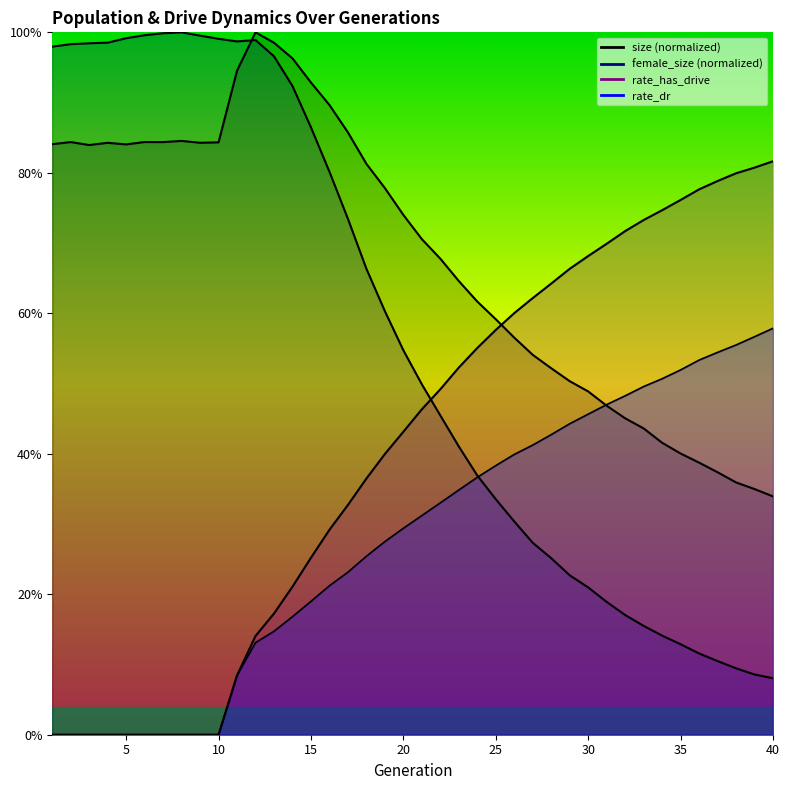

At how many categories does at least one series exceed 0?

40